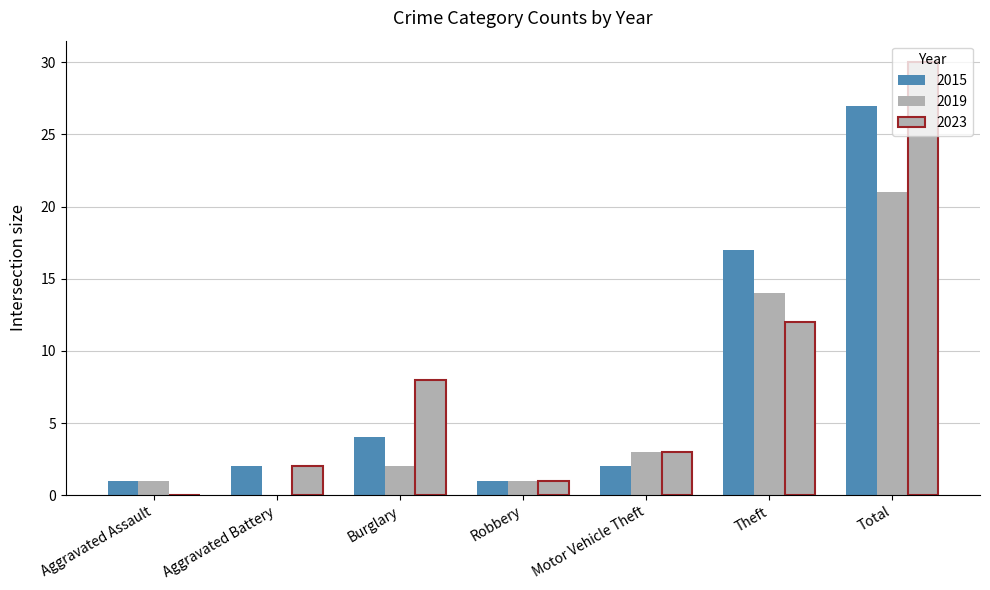

At which label is 2023 closest to 15?

Theft